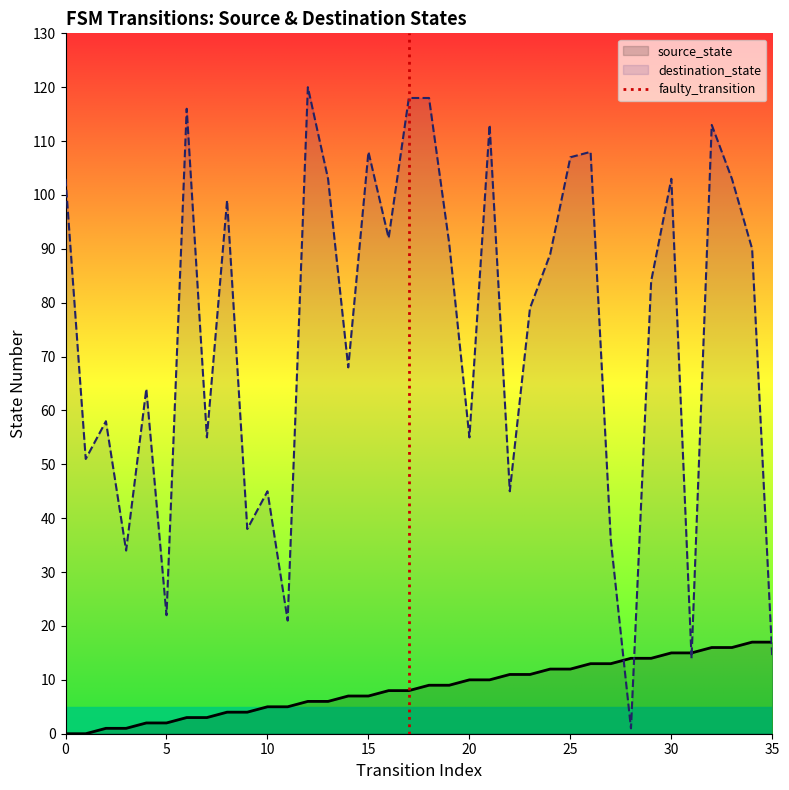

The source_state series shows 2 at 5. True or false?

True